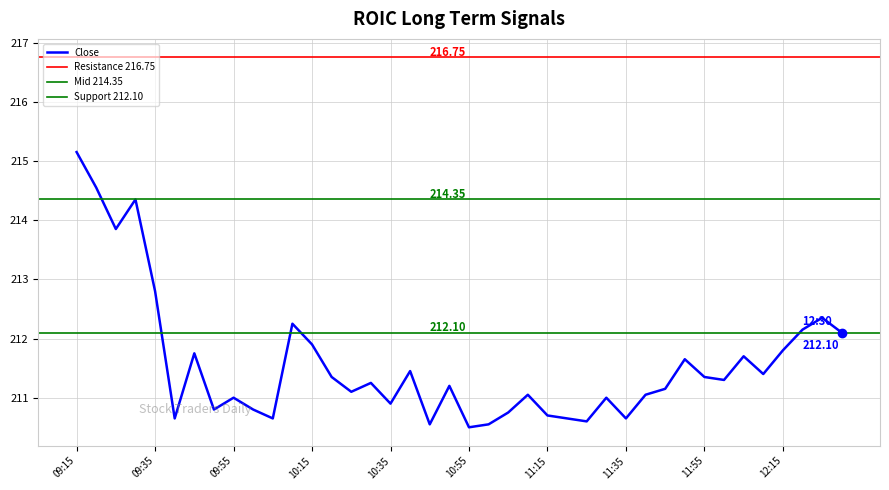

What is the difference between the High values at 10:25 and 09:50?

0.4